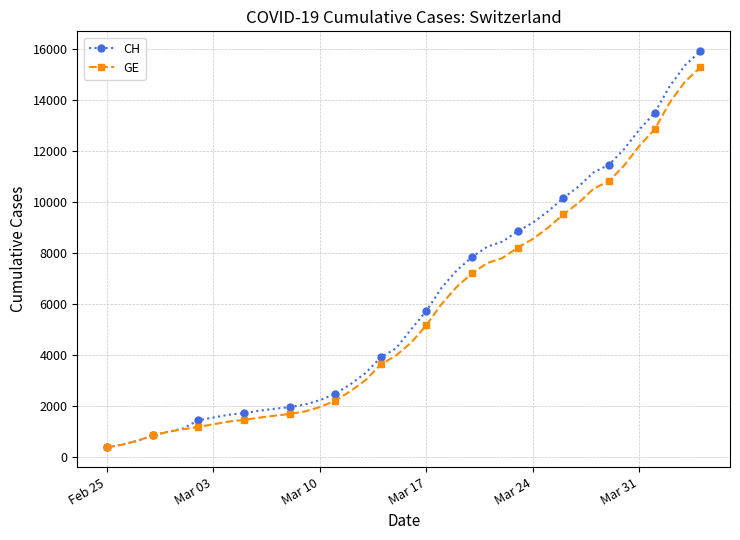

What is the smallest value displayed?

375